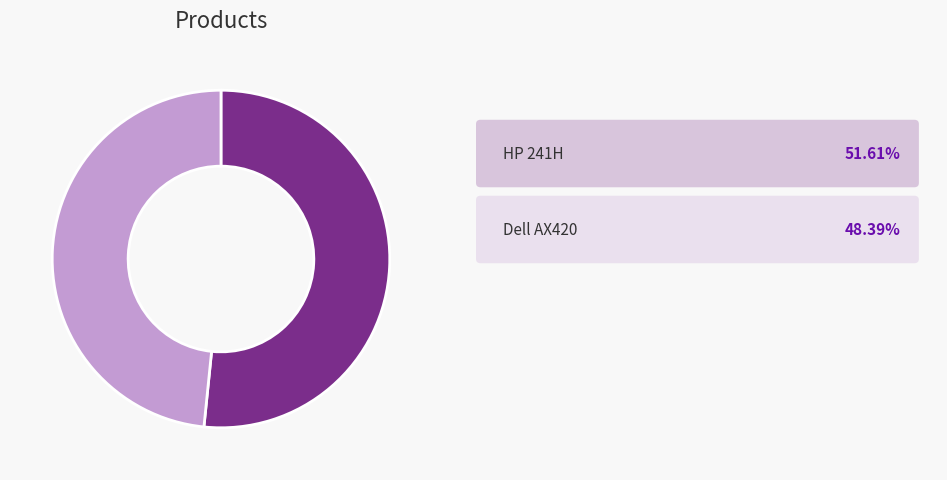

Is there any slice that represents more than half of the pie?

Yes